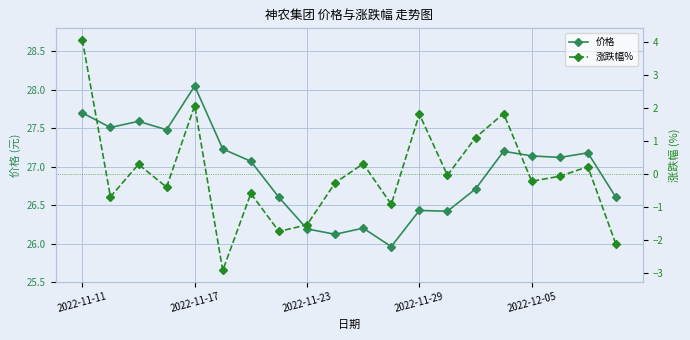

Where does the 涨跌幅% series first go above 0?

2022-11-11